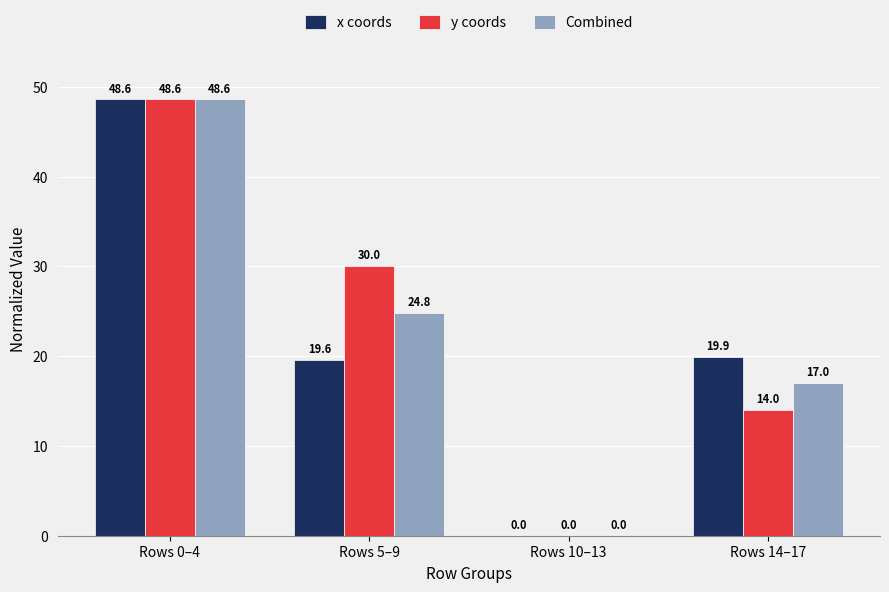

How many values in y coords are above zero?

3